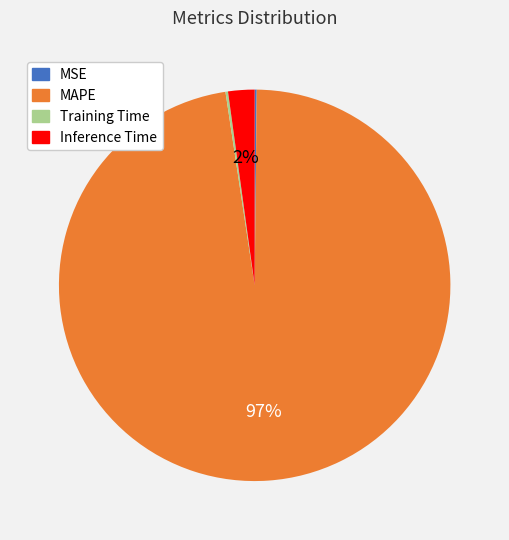

Is the sum of Inference Time and MAPE greater than half?

Yes